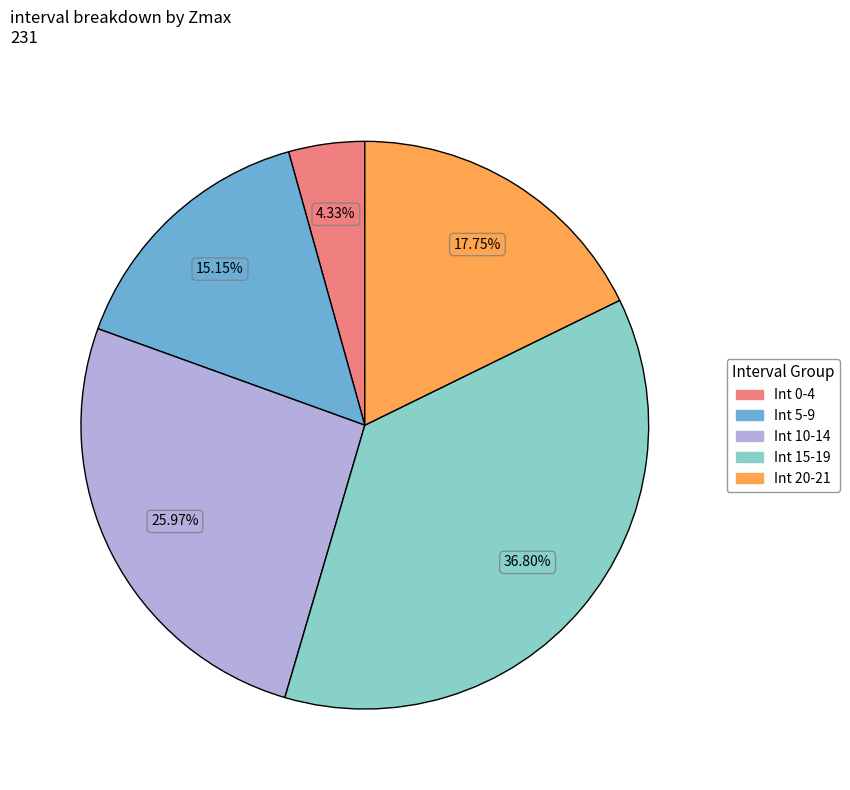

Do Int 20-21 and Int 15-19 together represent more than half of the pie?

Yes